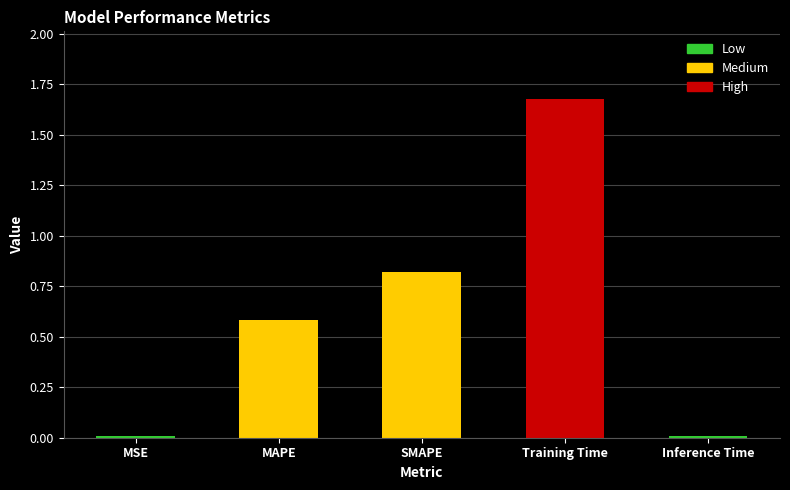

Reading left to right, transcribe all the data shown in this chart.

MSE=0.0	MAPE=0.6	SMAPE=0.8	Training Time=1.7	Inference Time=0.0